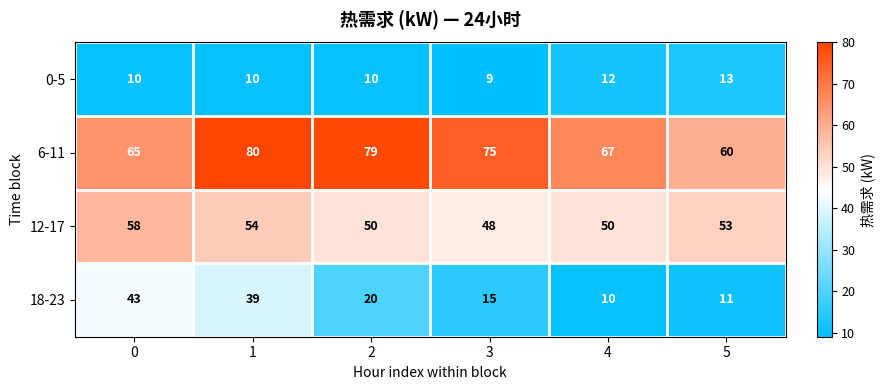

What is the total value across all series at 2?

159